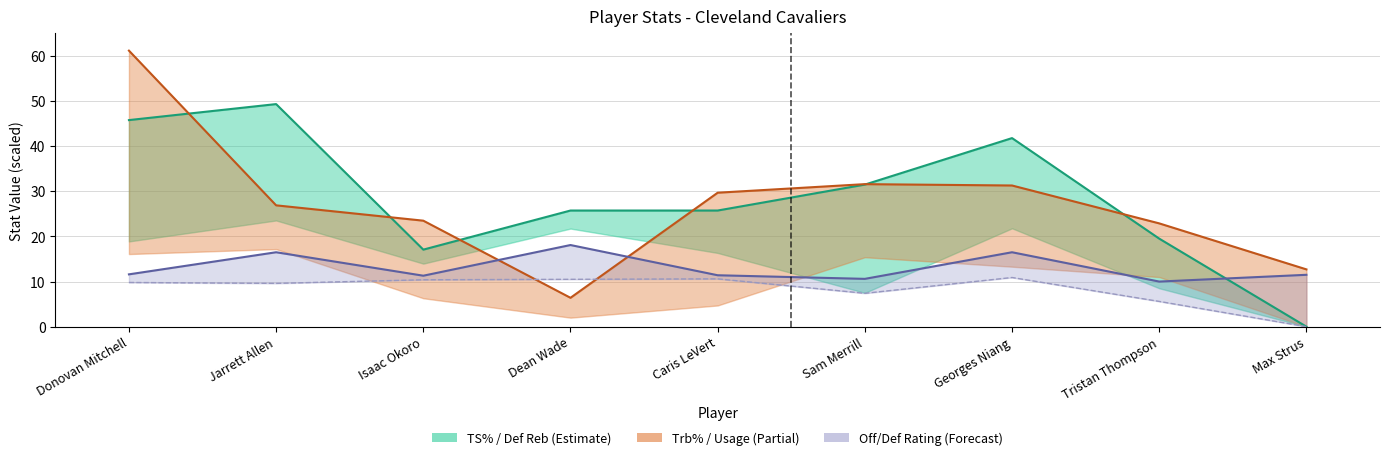

Between Dean Wade and Max Strus, which series saw the biggest shift?

Def Reb %